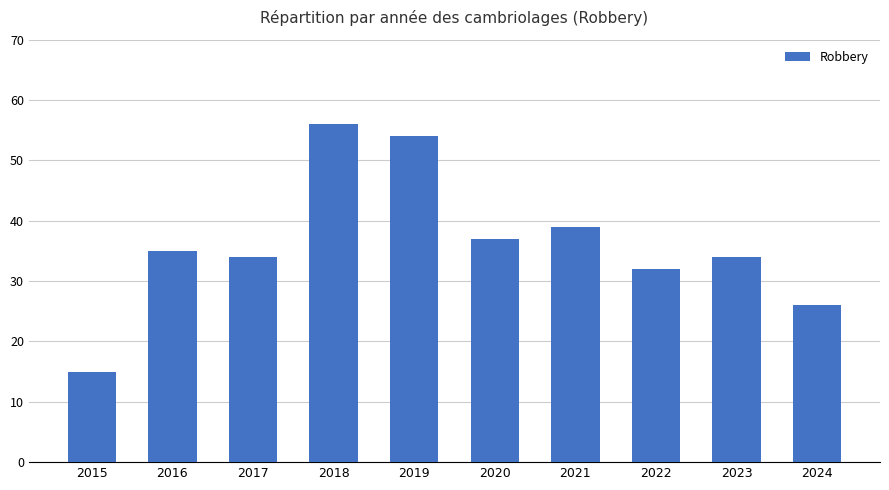

What is the value of the 5th bar from the left?

54